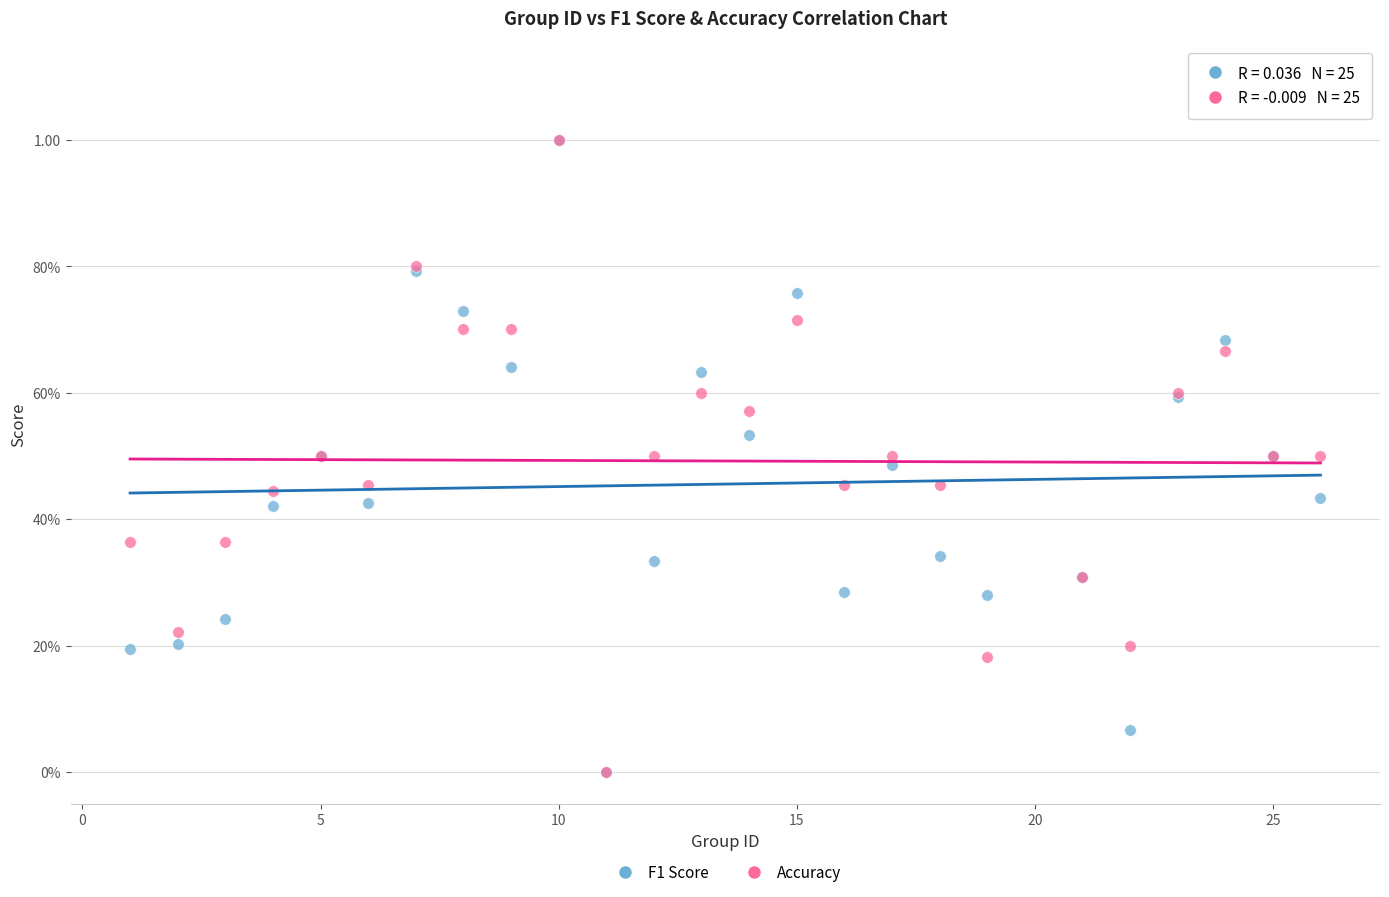

What are all the series names shown in the legend?

F1 Score, Accuracy